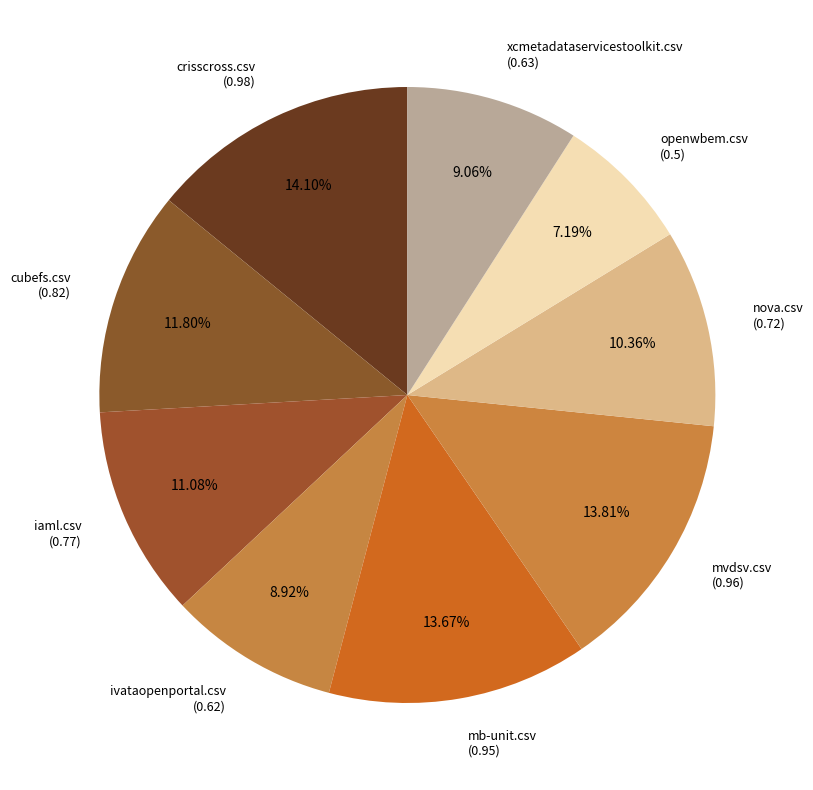

How many slices are in this pie chart?

9